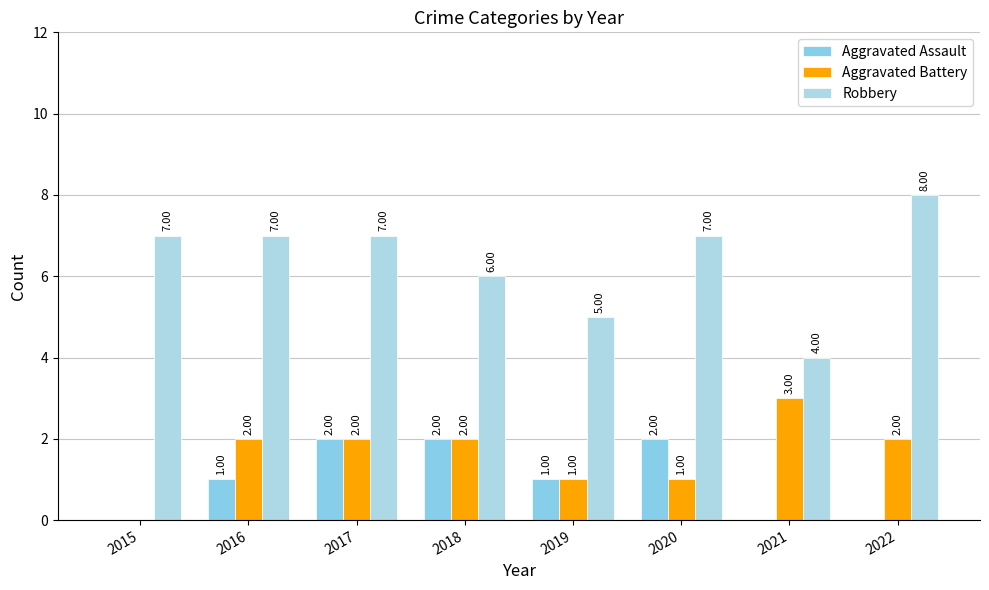

What is the value of the Aggravated Battery bar at the 7th from the left?

3